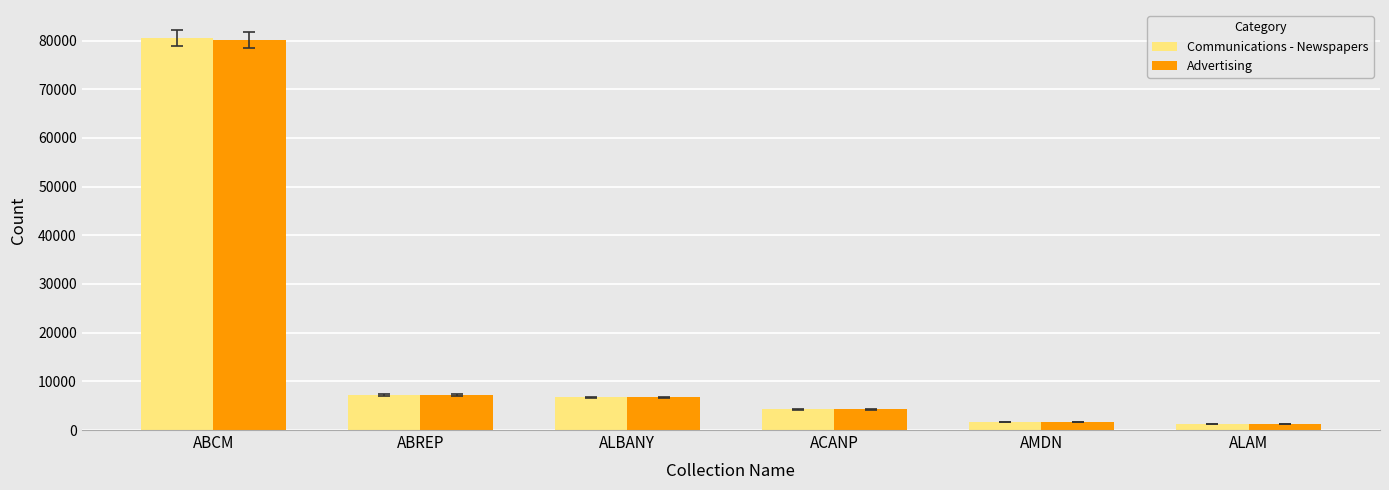

Which series has the largest range (max minus min)?

Communications - Newspapers